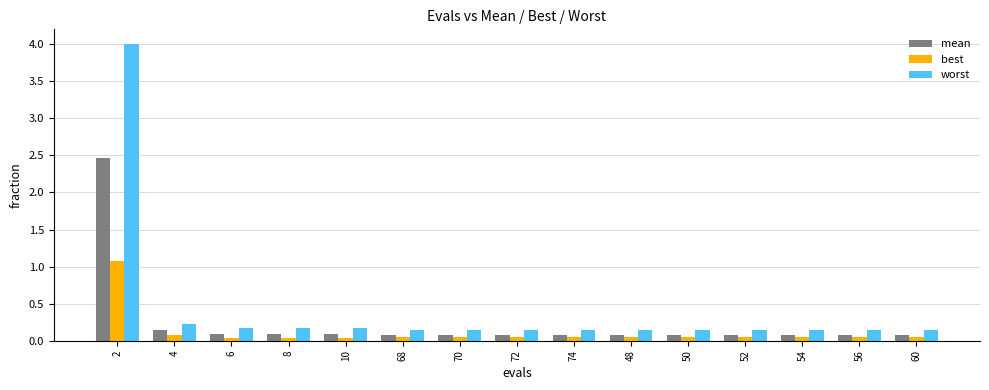

Rank the series by their maximum value, from highest to lowest.

worst, mean, best